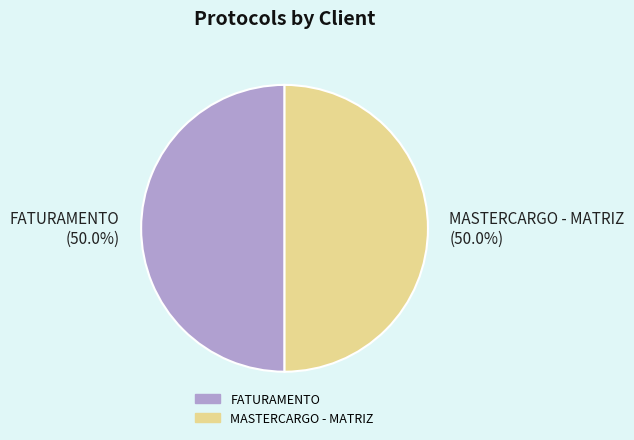

To the nearest percent, what portion does FATURAMENTO represent?

50%